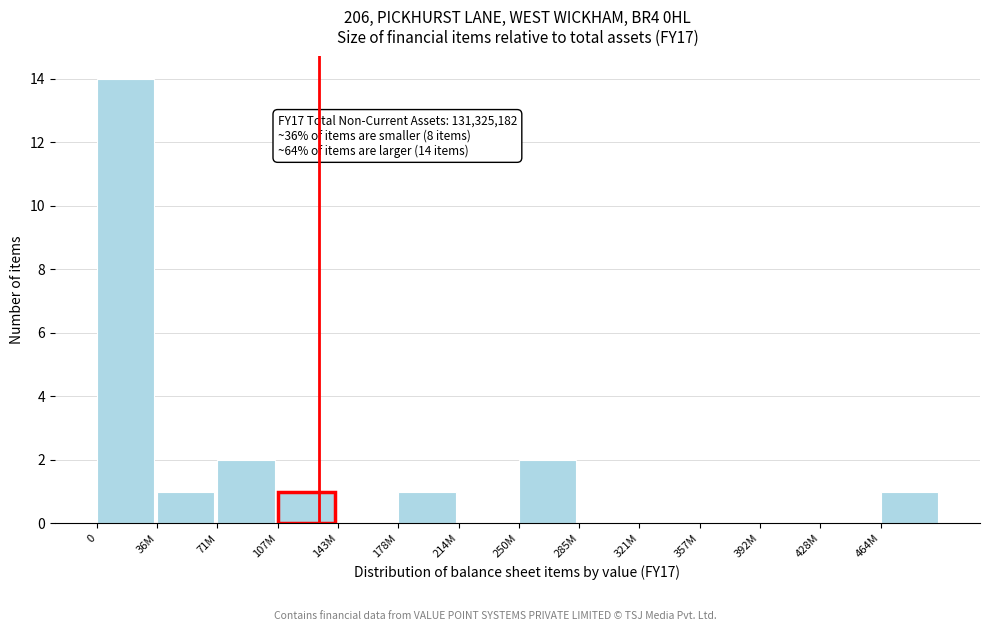

True or false: the data shows 3 at 71M.

False